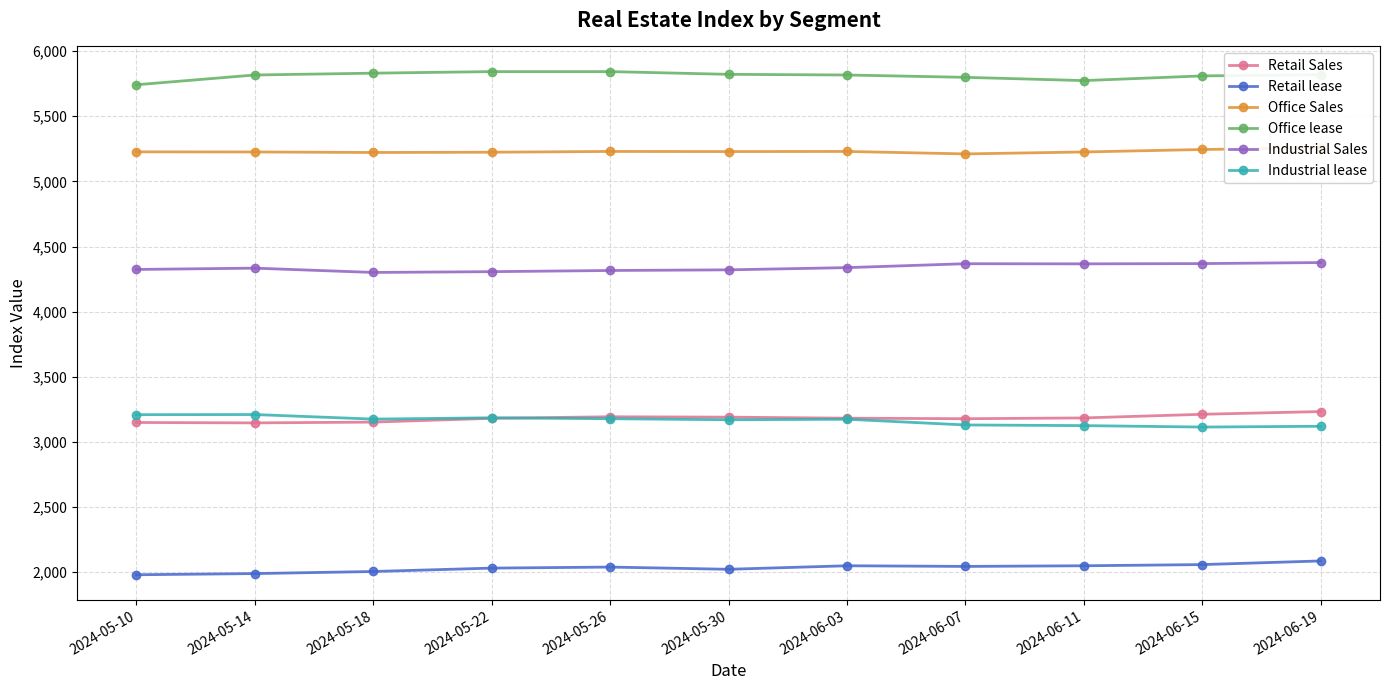

Reading left to right, list all the values displayed in this chart.

Retail Sales: 3149	3146	3152	3181	3193	3190	3182	3178	3184	3212	3233
Retail lease: 1980	1989	2005	2031	2039	2022	2049	2044	2049	2058	2086
Office Sales: 5227	5226	5222	5224	5230	5229	5230	5211	5226	5245	5257
Office lease: 5742	5817	5831	5843	5843	5822	5817	5799	5774	5810	5819
Industrial Sales: 4324	4334	4301	4307	4316	4321	4338	4368	4367	4369	4377
Industrial lease: 3209	3210	3175	3185	3178	3170	3174	3130	3125	3114	3120